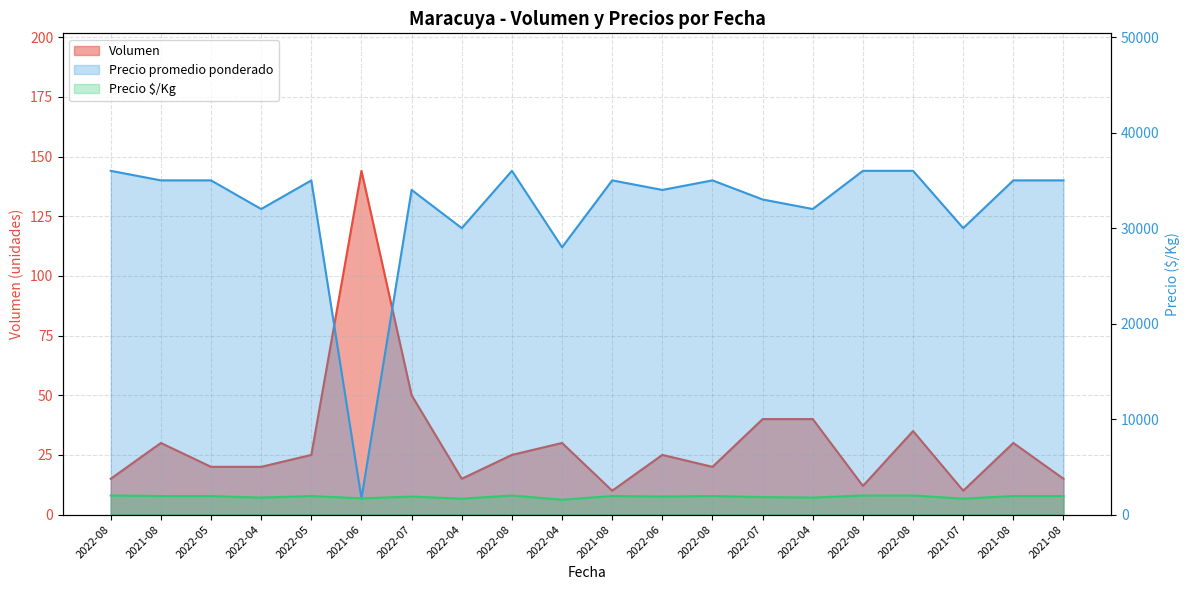

The Precio $/Kg series shows 1889 at 2022-07. True or false?

True